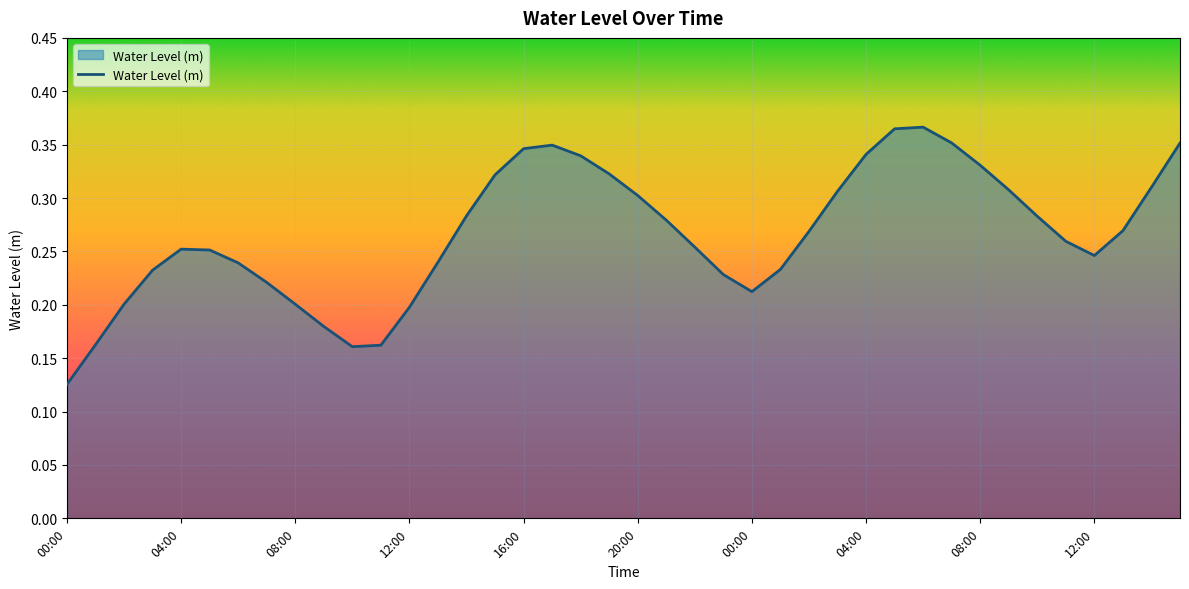

What is the smallest value displayed?

0.1